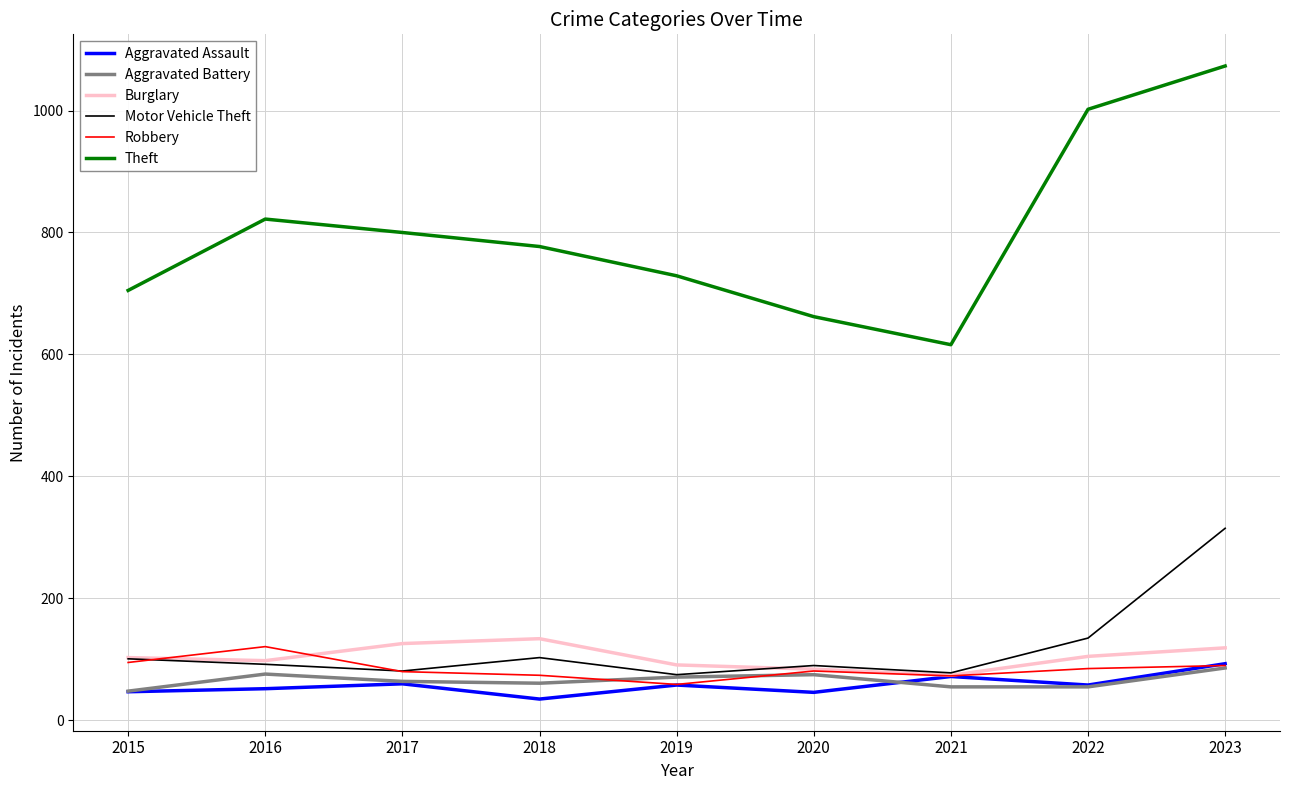

True or false: Theft and Robbery intersect in this chart.

False